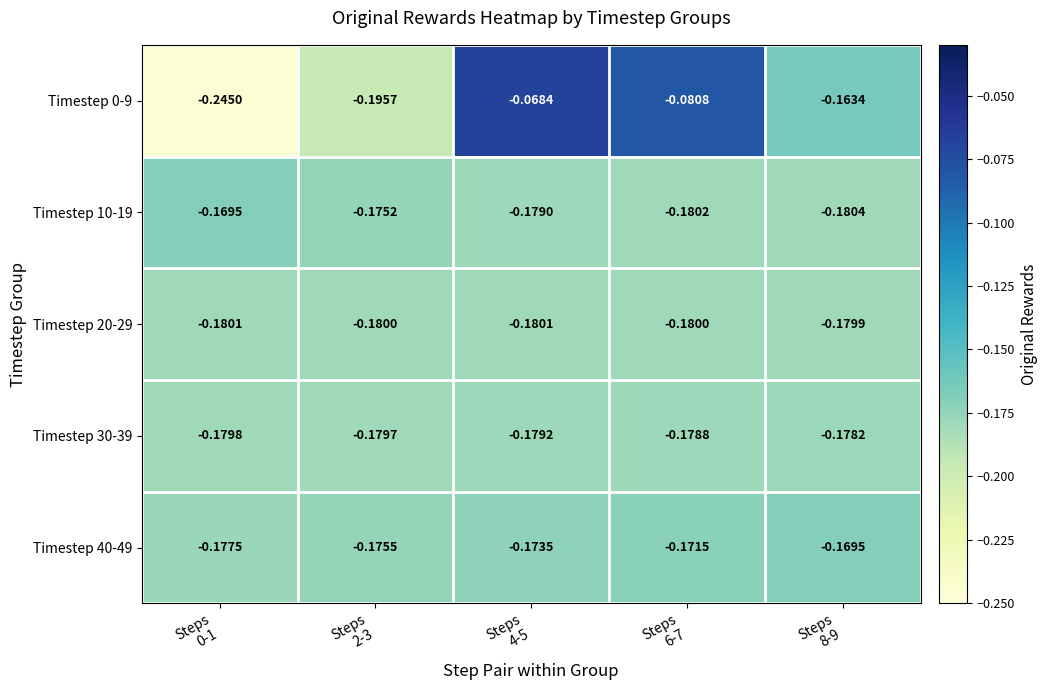

Reading right to left, transcribe all the data shown in this chart.

Timestep 0-9: Steps
8-9=-0.2	Steps
6-7=-0.1	Steps
4-5=-0.1	Steps
2-3=-0.2	Steps
0-1=-0.2
Timestep 10-19: Steps
8-9=-0.2	Steps
6-7=-0.2	Steps
4-5=-0.2	Steps
2-3=-0.2	Steps
0-1=-0.2
Timestep 20-29: Steps
8-9=-0.2	Steps
6-7=-0.2	Steps
4-5=-0.2	Steps
2-3=-0.2	Steps
0-1=-0.2
Timestep 30-39: Steps
8-9=-0.2	Steps
6-7=-0.2	Steps
4-5=-0.2	Steps
2-3=-0.2	Steps
0-1=-0.2
Timestep 40-49: Steps
8-9=-0.2	Steps
6-7=-0.2	Steps
4-5=-0.2	Steps
2-3=-0.2	Steps
0-1=-0.2